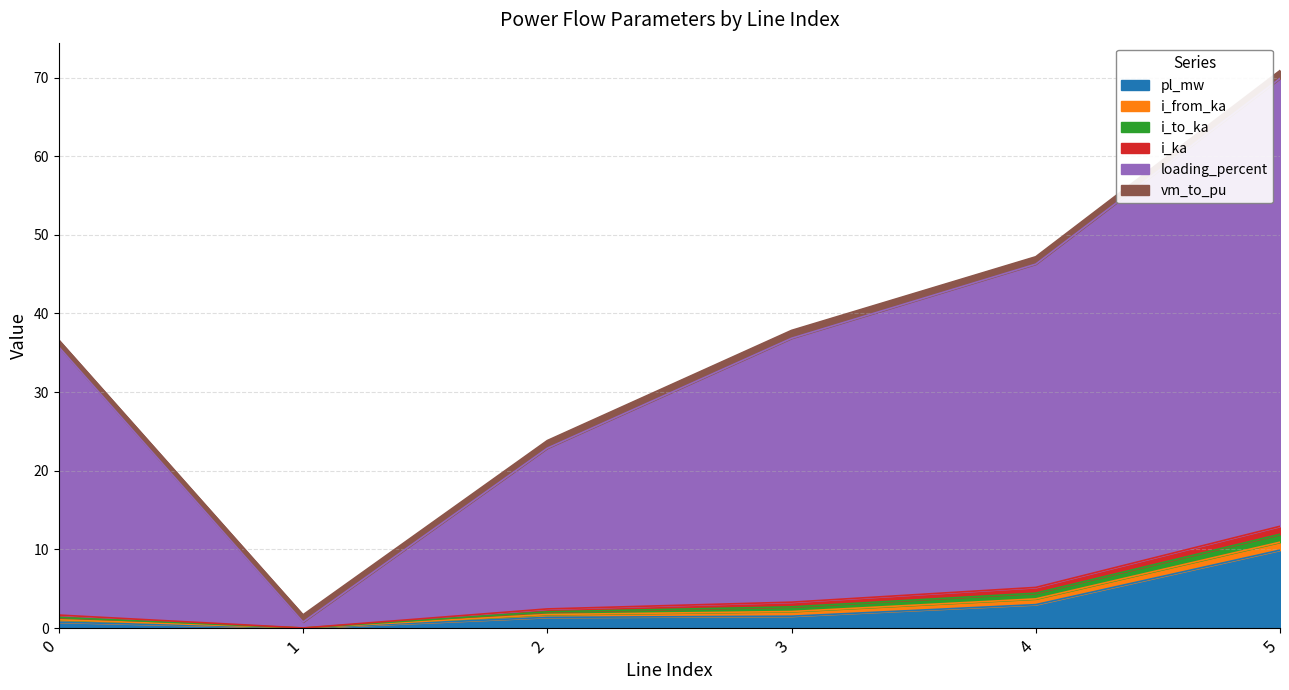

Where is i_from_ka nearest to the value 0?

1